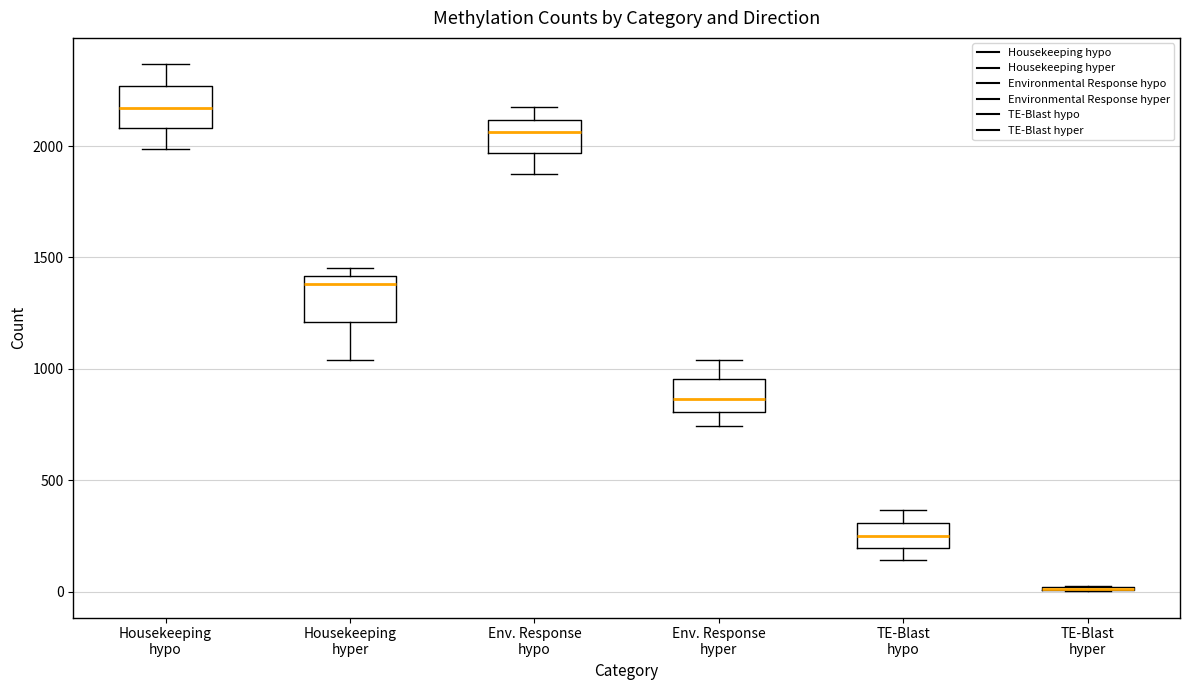

Reading left to right, read every box against the y-axis: the position of its median line, the range the box covers, and the ends of its whiskers. The values are not printed on the chart, so give them approximately, as read against the axis.

Housekeeping hypo: median 2150, box 2100 to 2250, whiskers 2000 to 2350
Housekeeping hyper: median 1400 (just below the box's upper edge), box 1200 to 1400, whiskers 1050 to 1450
Env. Response hypo: median 2050, box 1950 to 2100, whiskers 1850 to 2200
Env. Response hyper: median 850, box 800 to 950, whiskers 750 to 1050
TE-Blast hypo: median 250, box 200 to 300, whiskers 150 to 350
TE-Blast hyper: box collapsed to a line at 0, whiskers 0 to 50